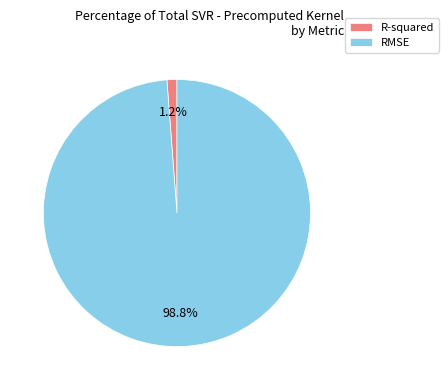

What is the smallest slice in the pie chart?

R-squared